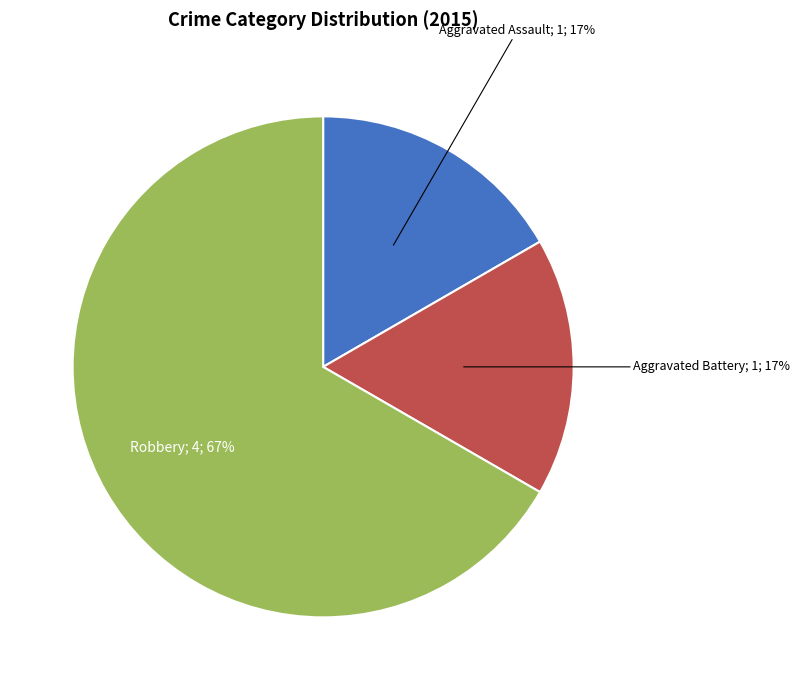

Is there any slice that represents more than half of the pie?

Yes